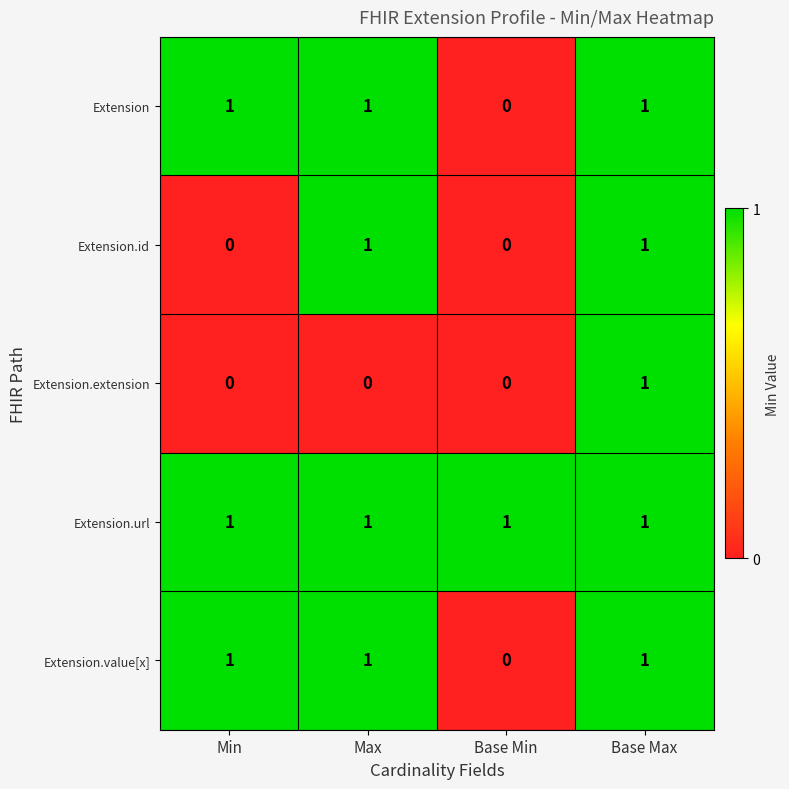

Which category has the lowest value in the Extension.value[x] series?

Base Min